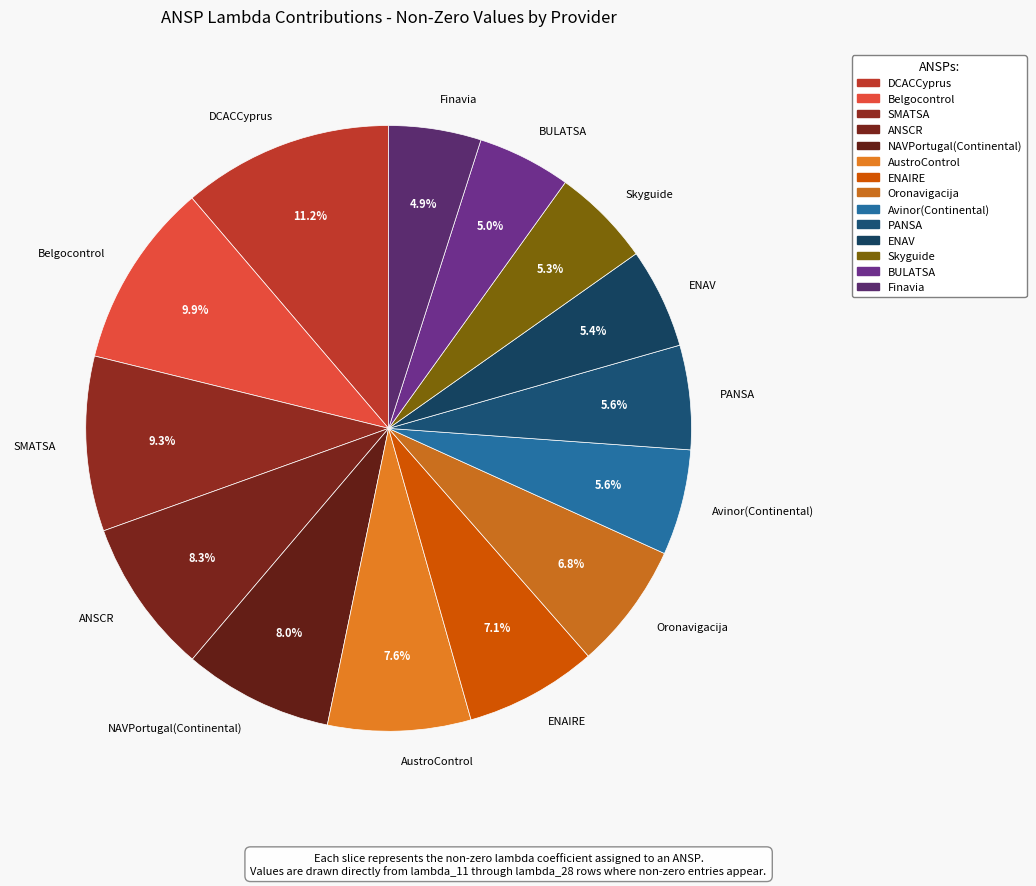

Which category has the biggest portion of the pie?

DCACCyprus